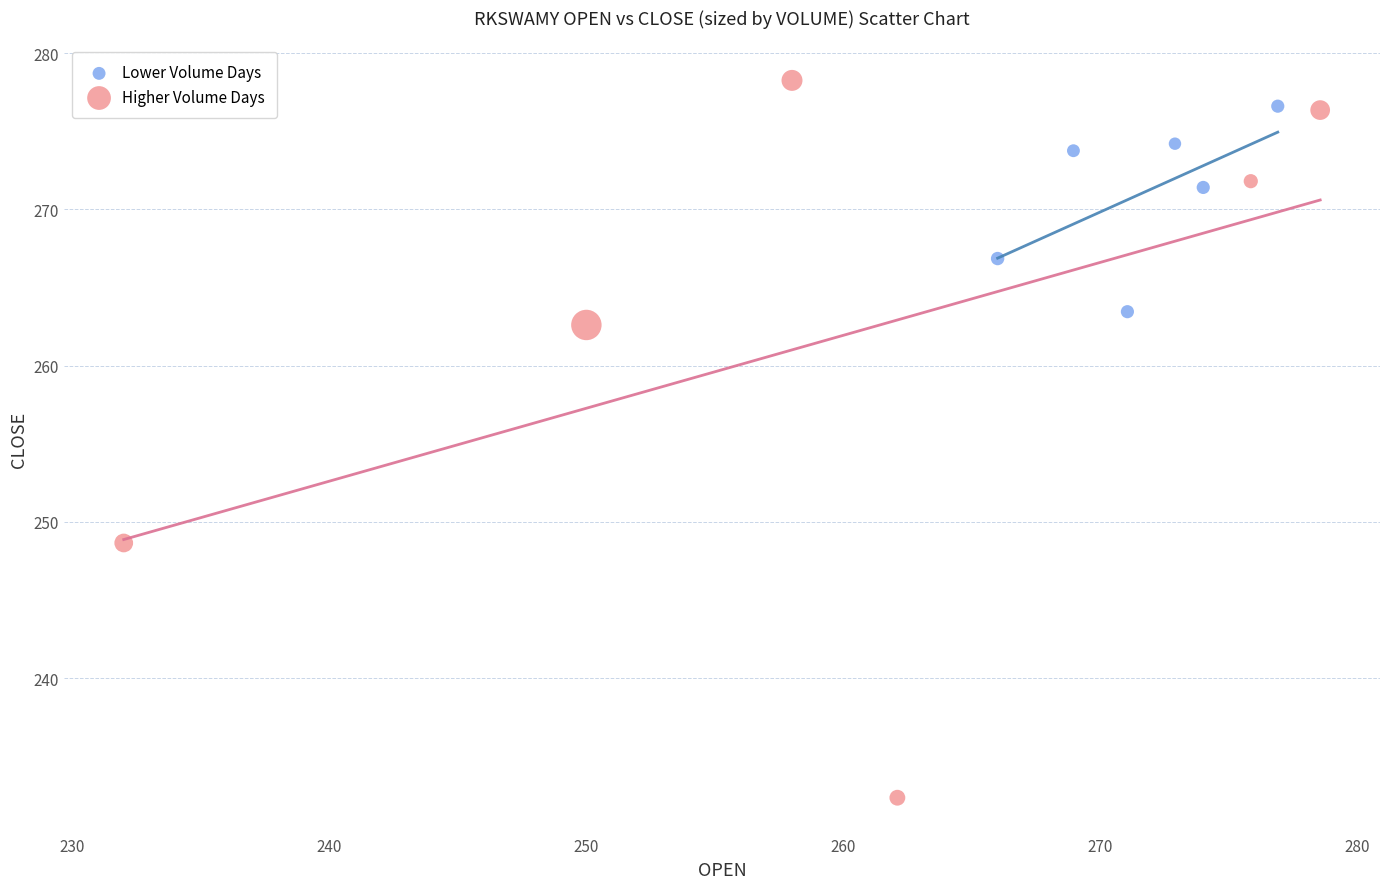

Which series reaches the minimum Y coordinate?

Higher Volume Days